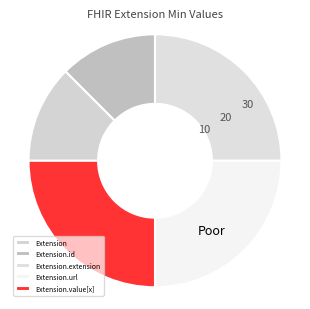

Which has a higher value, Extension.url or Extension?

Extension.url